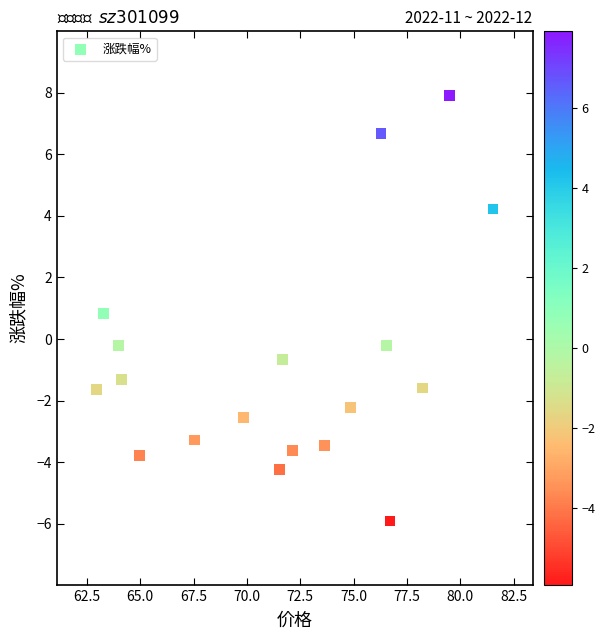

What is the range of Y values (max minus min)?

13.8